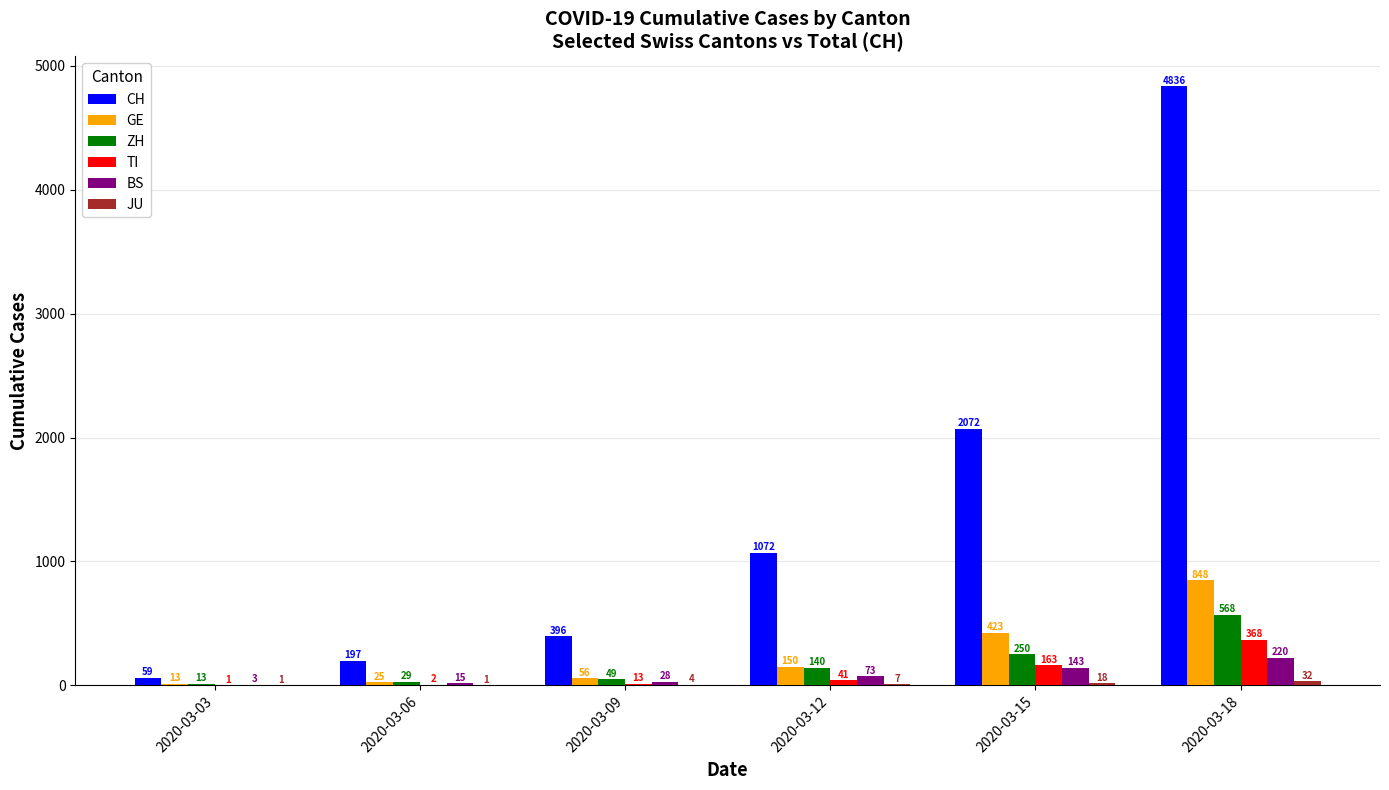

What value does the BS series have at 2020-03-18, to the nearest 5?

220